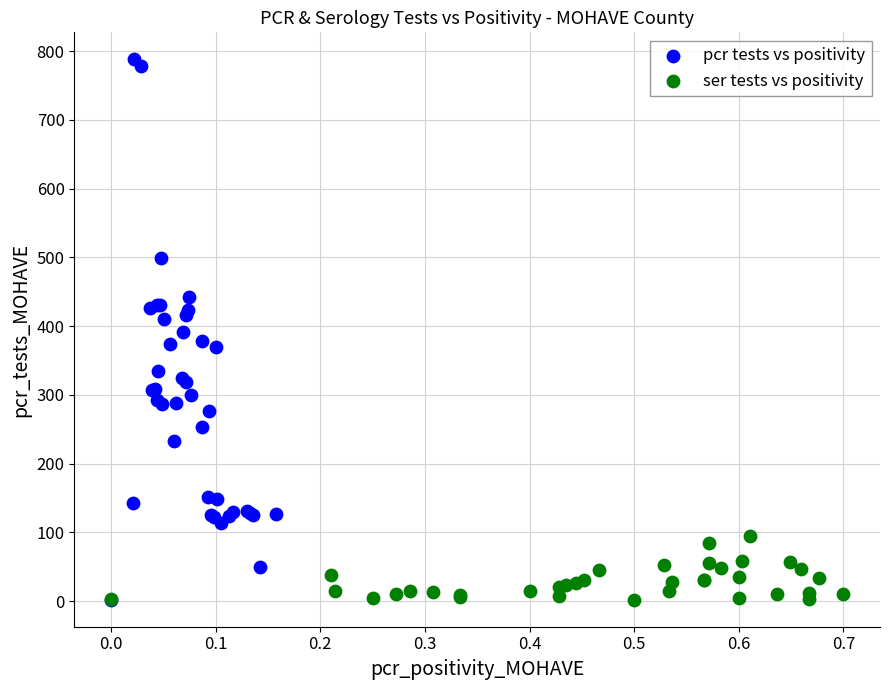

Which series contains the highest Y value?

pcr tests vs positivity